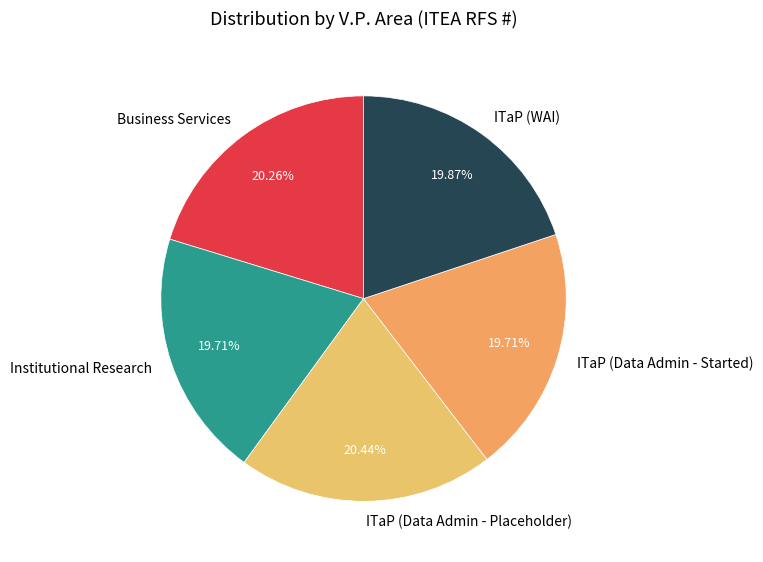

What percentage is the ITaP (Data Admin - Placeholder) slice, to the nearest percent?

20%